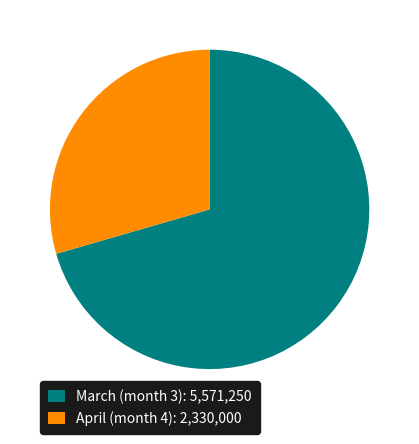

Does any single category account for the majority?

Yes